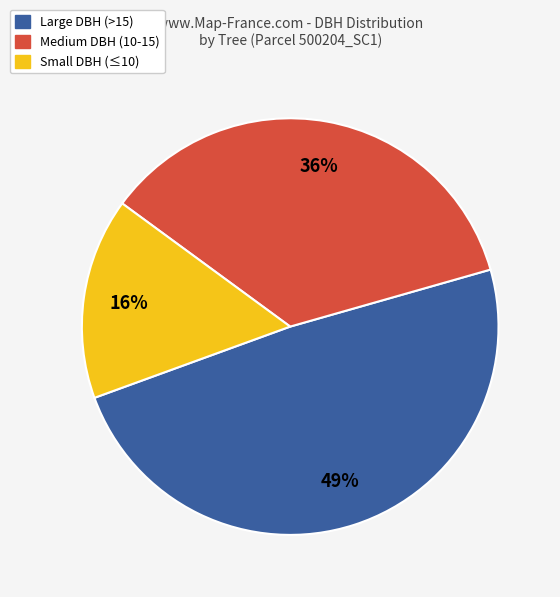

Which slice is the largest?

Large DBH (>15)